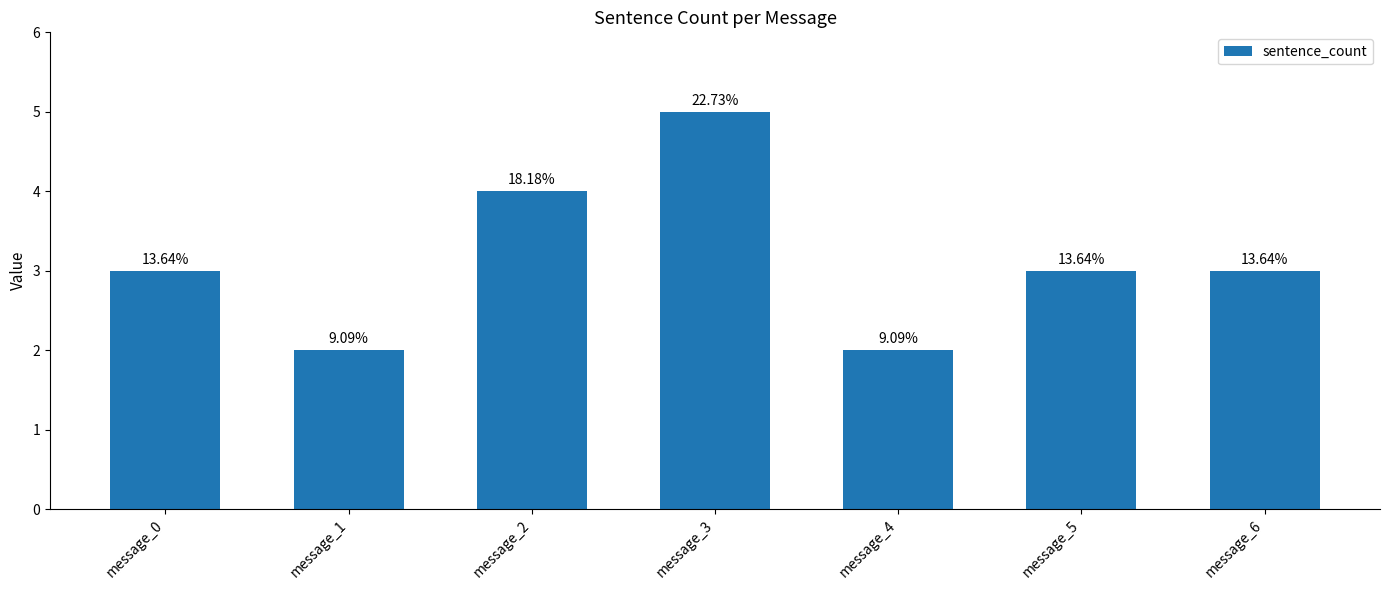

Reading right to left, what are all the values shown in this chart?

message_6=3	message_5=3	message_4=2	message_3=5	message_2=4	message_1=2	message_0=3